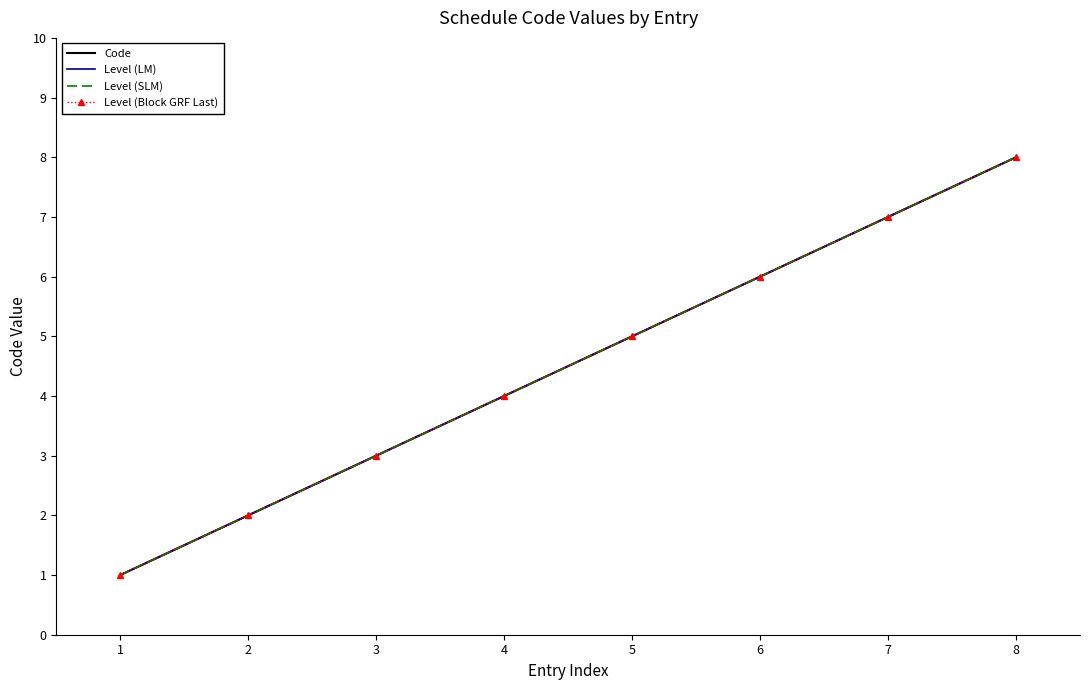

What is the average value of the Level (Block GRF Last) series?

4